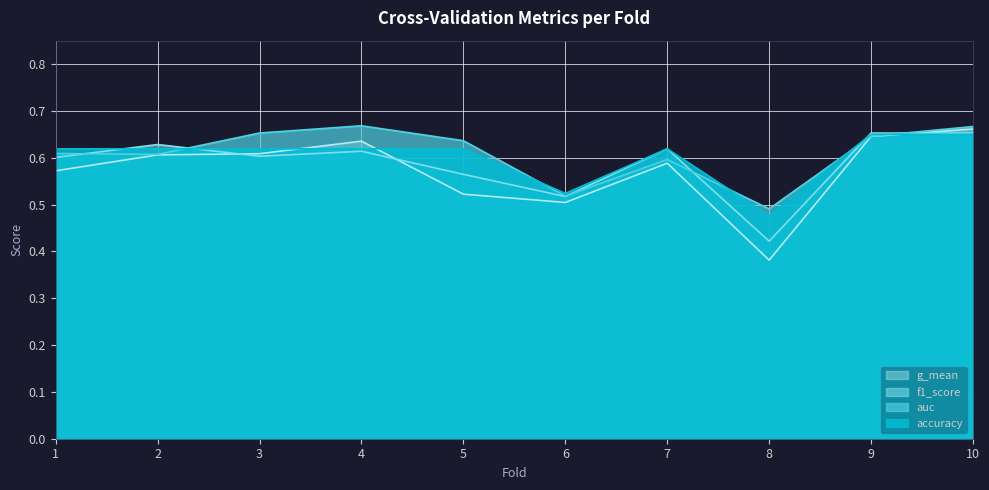

List the series in order of their peak value, lowest first.

accuracy, f1_score, g_mean, auc